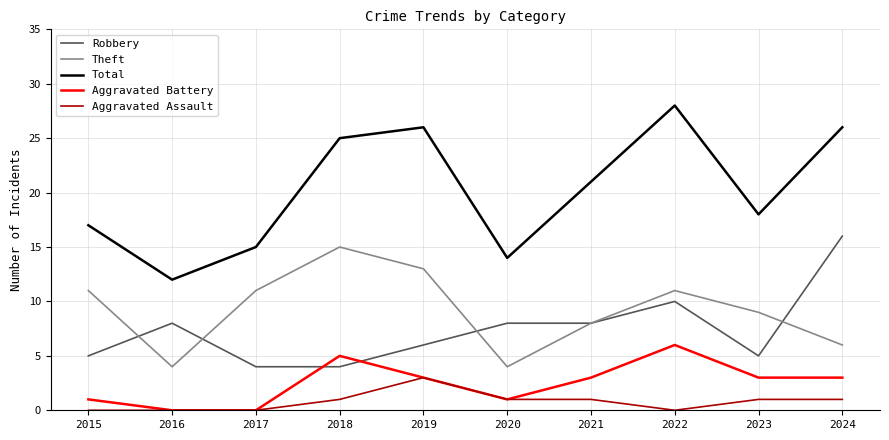

At which category is the sum across all series the highest?

2022